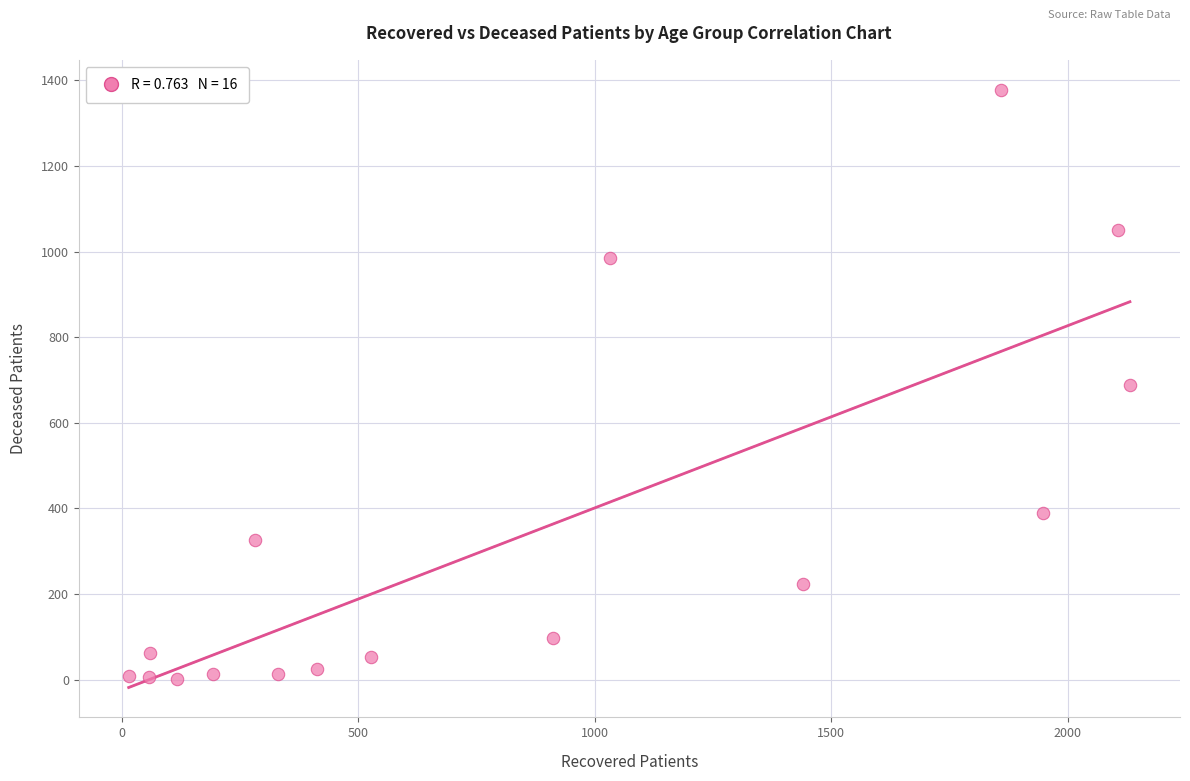

What is the range of X values (max minus min)?

2116